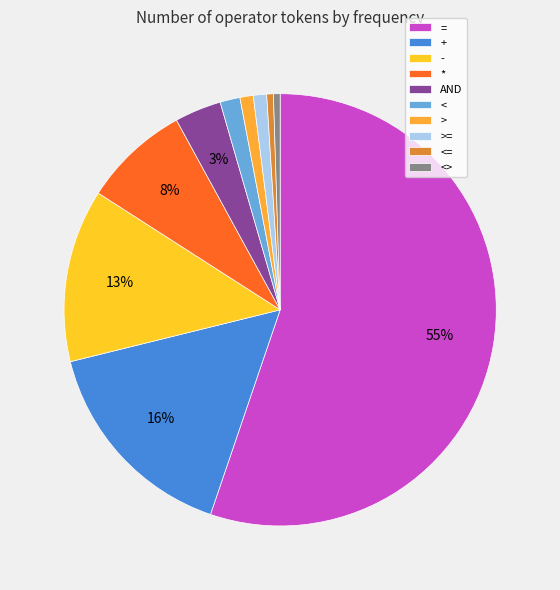

Rank the categories by value from highest to lowest.

=, +, -, *, AND, <, >, >=, <=, <>